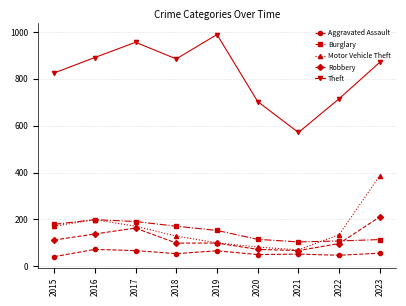

What is the spread (max minus min) of values at 2022?

668